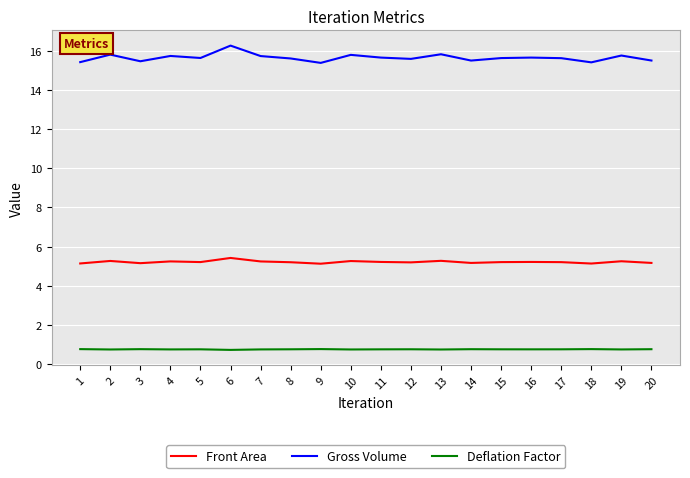

Rank the series at 12 from lowest to highest value.

Deflation Factor, Front Area, Gross Volume